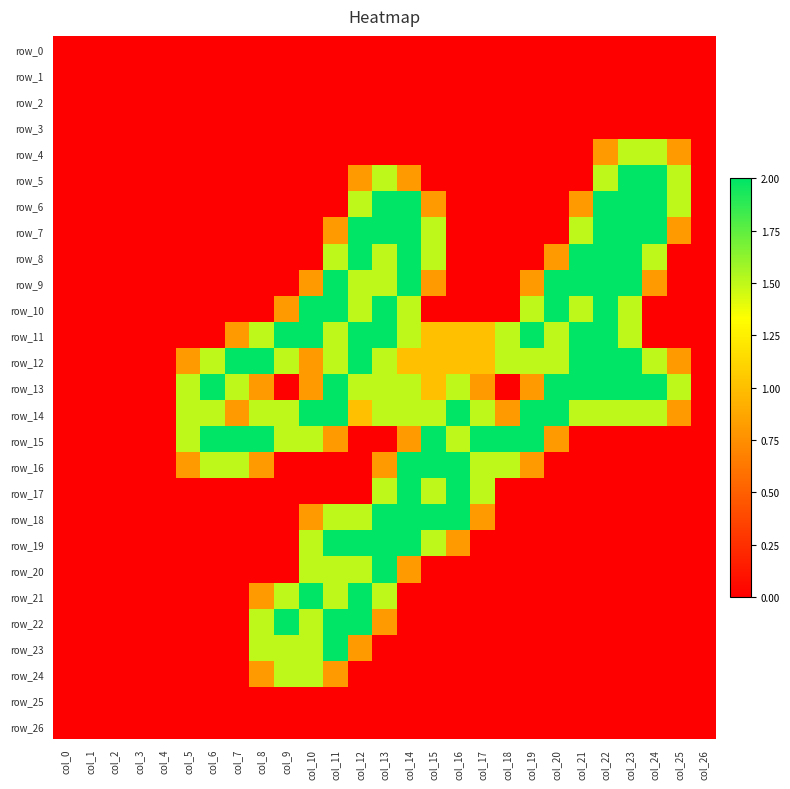

What is the difference between the highest and lowest values at col_19?

2.0